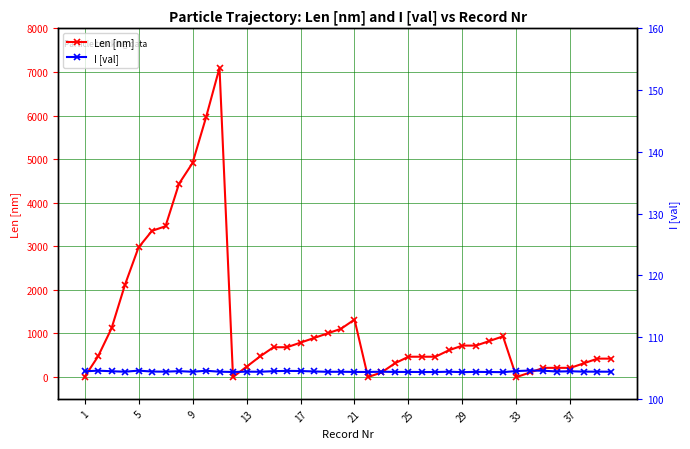

How many lines are shown in the chart?

2